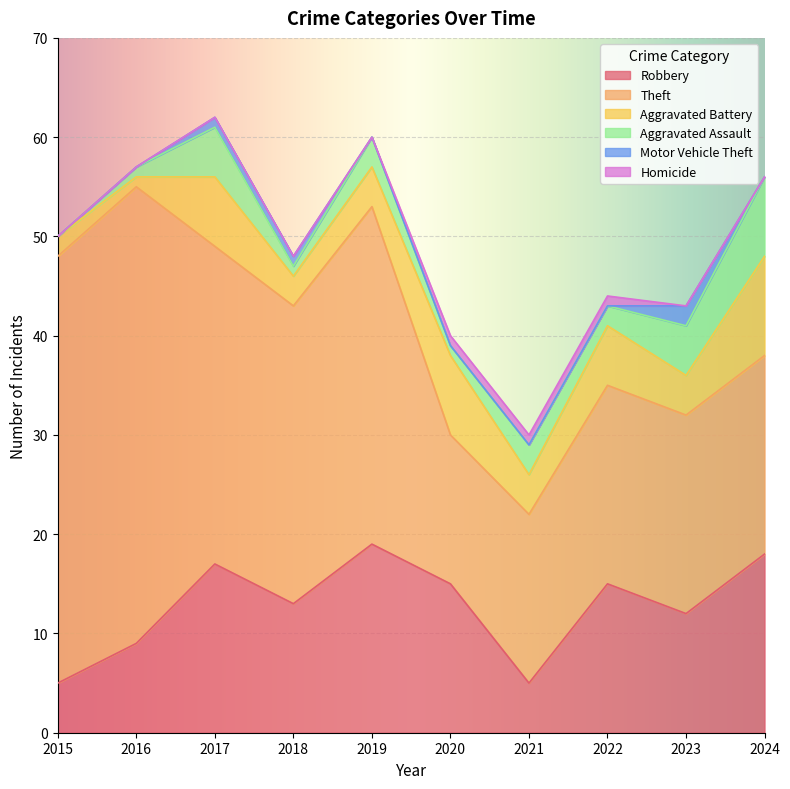

Rank the categories by Homicide value from highest to lowest.

2020, 2021, 2022, 2015, 2016, 2017, 2018, 2019, 2023, 2024